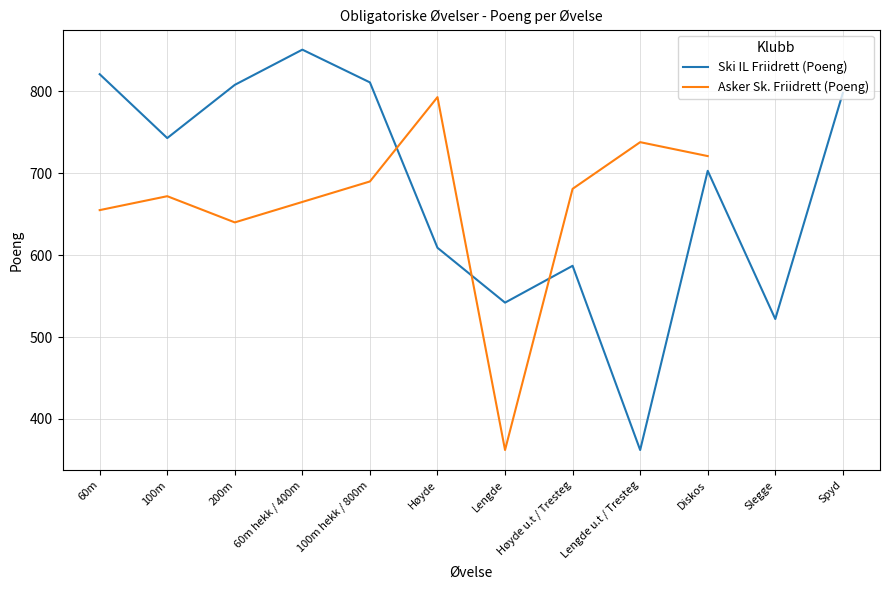

What is the difference between the maximum and second lowest values in the Ski IL Friidrett (Poeng) series?

329